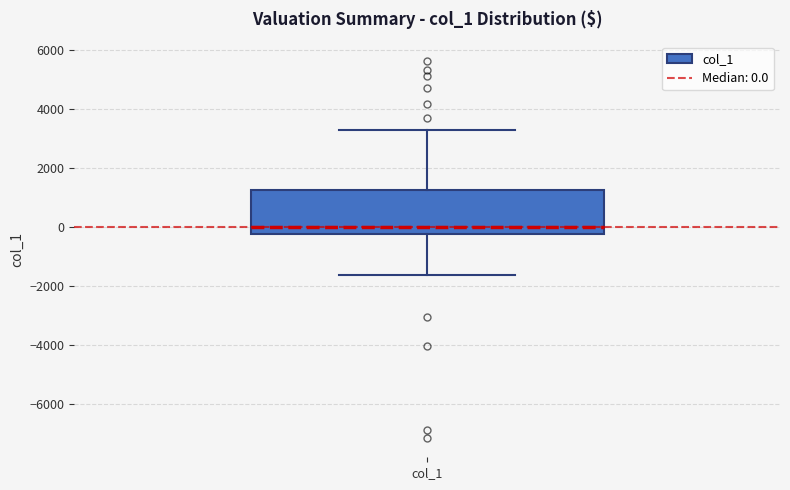

Read this box plot against the y-axis: the position of the median line, the range covered by the box, and the ends of both whiskers. The values are not printed on the chart, so give them approximately, as read against the axis.

median 0, box -200 to 1200, whiskers -1600 to 3200